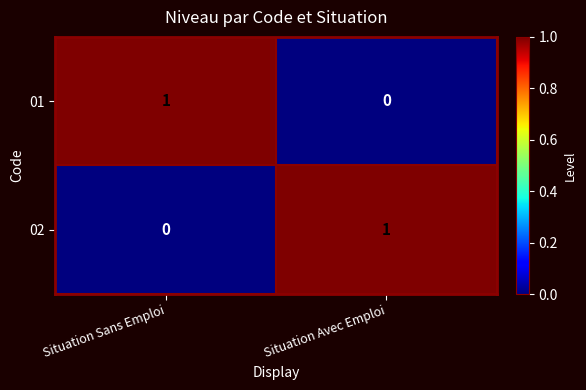

Is the value of 01 at Situation Avec Emploi greater than the value of 02 at Situation Avec Emploi?

No